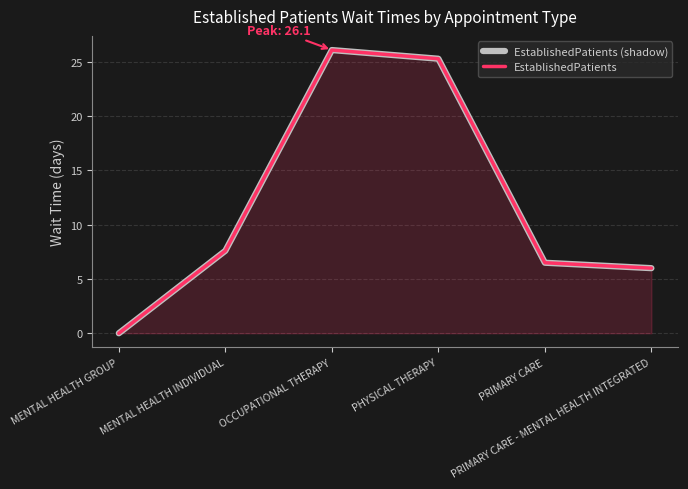

Reading left to right, list all the values displayed in this chart.

EstablishedPatients (shadow): MENTAL HEALTH GROUP=0.0	MENTAL HEALTH INDIVIDUAL=7.6	OCCUPATIONAL THERAPY=26.1	PHYSICAL THERAPY=25.3	PRIMARY CARE=6.5	PRIMARY CARE - MENTAL HEALTH INTEGRATED=6.0
EstablishedPatients: MENTAL HEALTH GROUP=0.0	MENTAL HEALTH INDIVIDUAL=7.6	OCCUPATIONAL THERAPY=26.1	PHYSICAL THERAPY=25.3	PRIMARY CARE=6.5	PRIMARY CARE - MENTAL HEALTH INTEGRATED=6.0